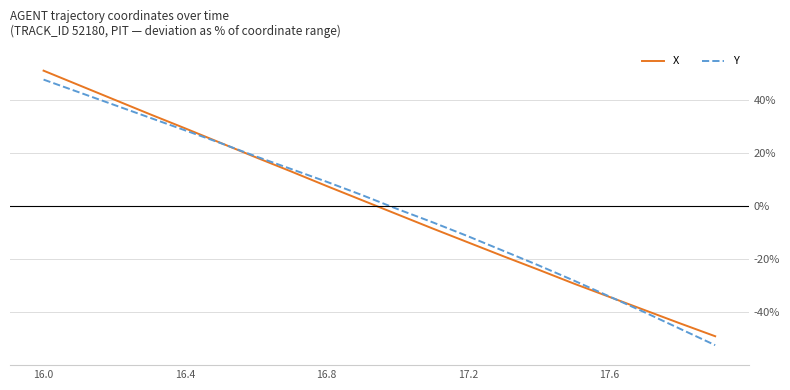

What is the lowest value of the X series?

-49.1